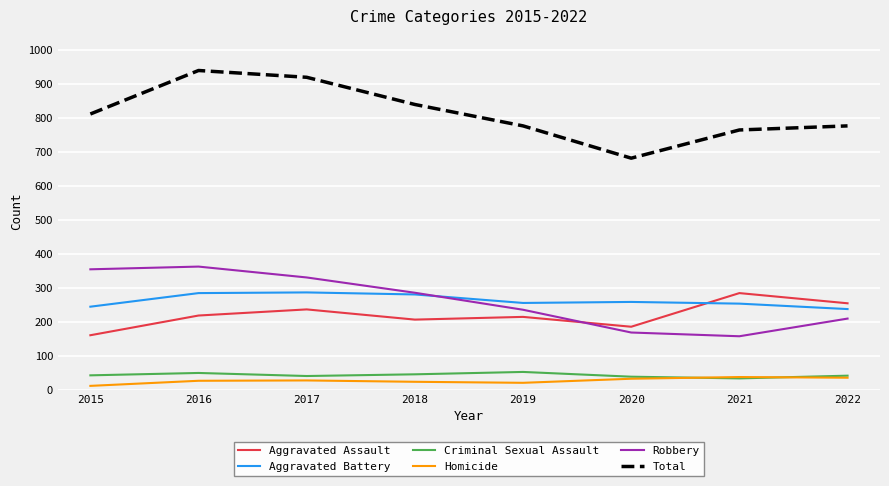

What is the total value across all series at 2016?

1878